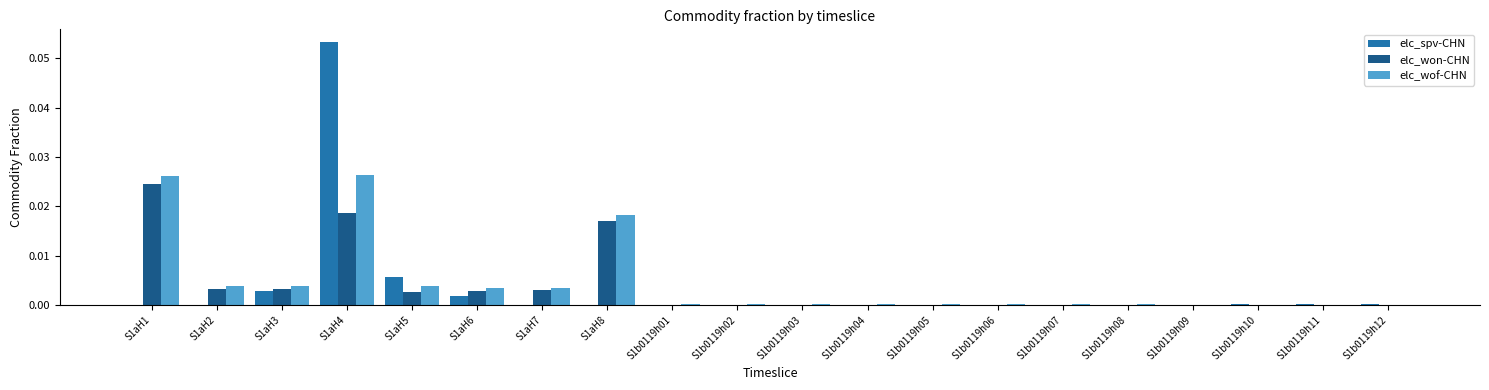

Does the chart contain stacked bars?

No